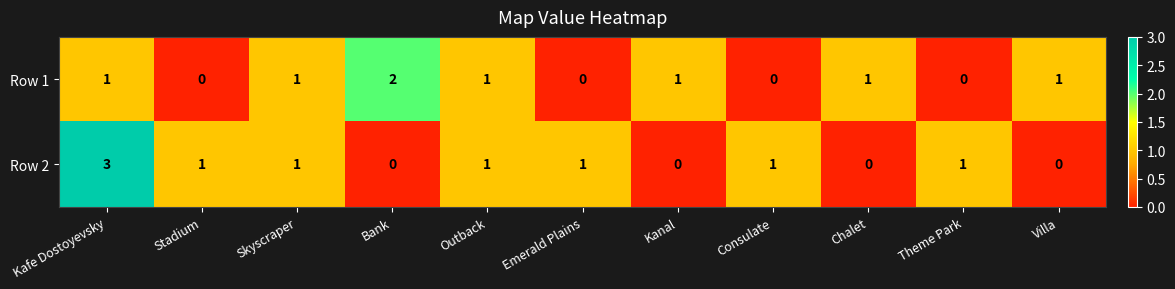

How many Row 1 values are between 0 and 1?

10